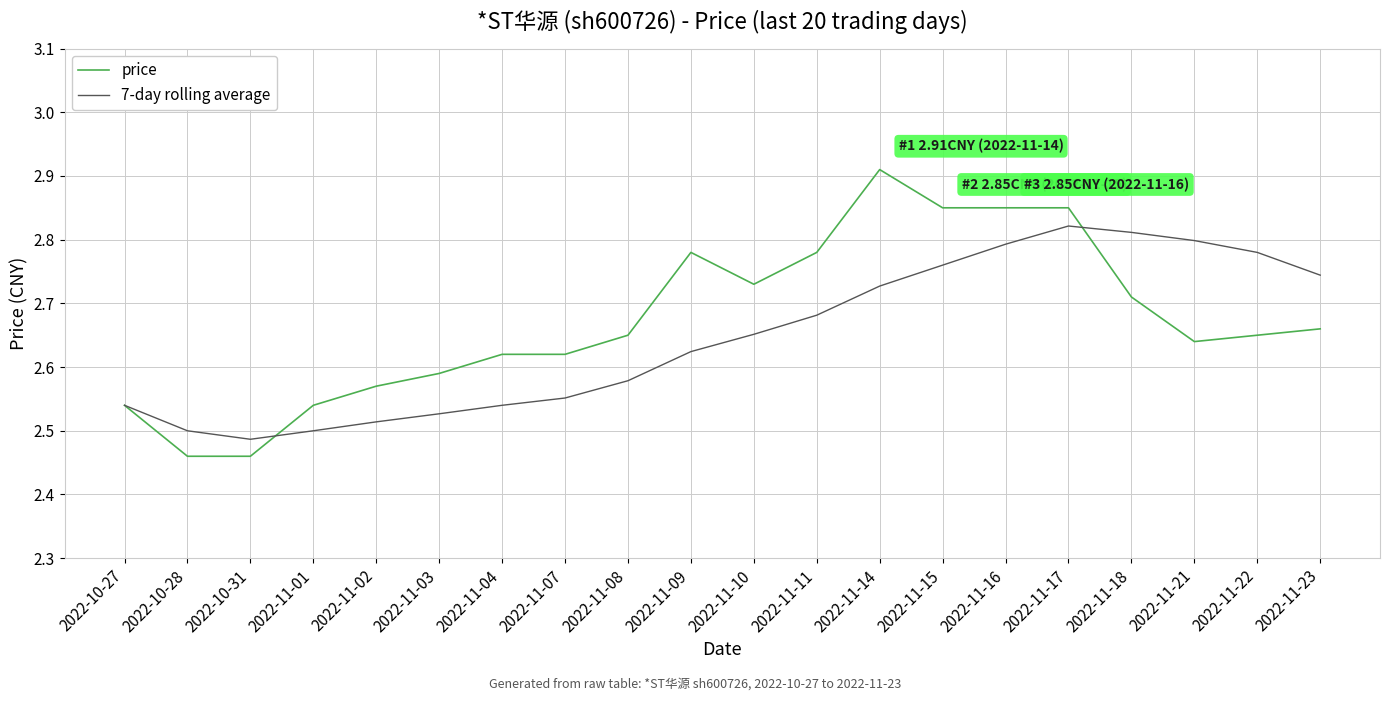

What position from the right is 2022-11-21?

3